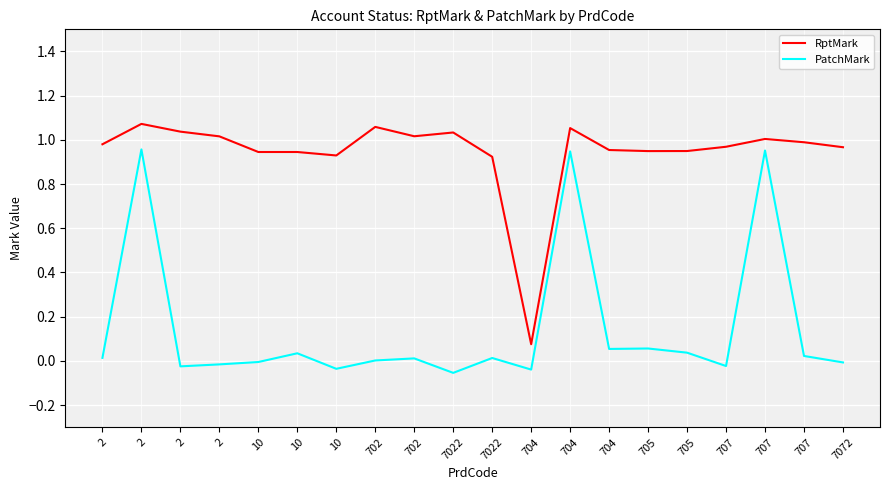

What are all the series names shown in the legend?

RptMark, PatchMark